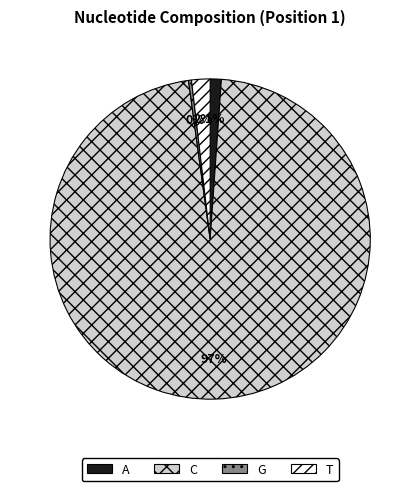

To the nearest percent, what percentage of the pie is C?

97%